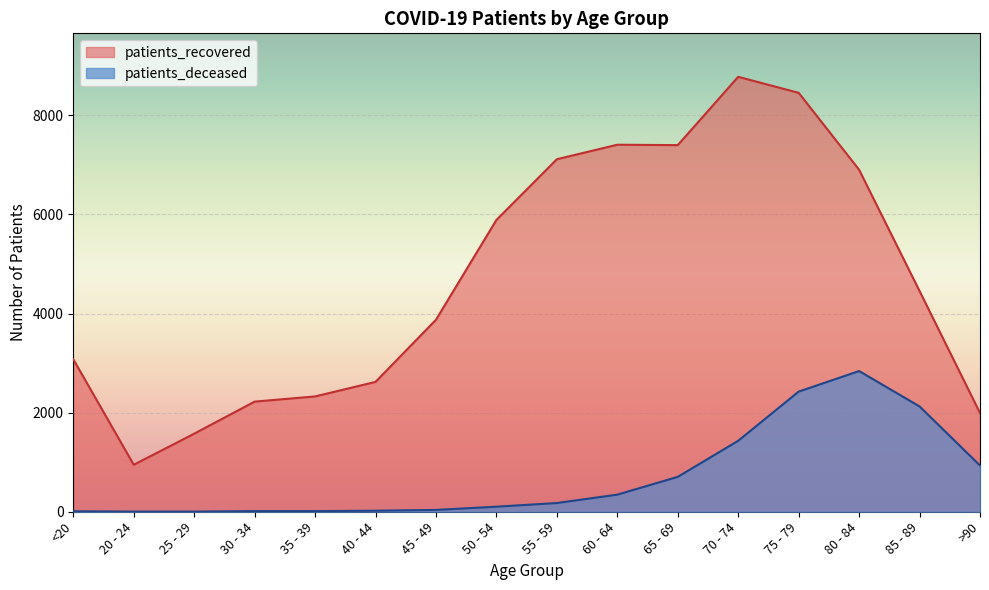

List the series in order of their peak value, lowest first.

patients_deceased, patients_recovered